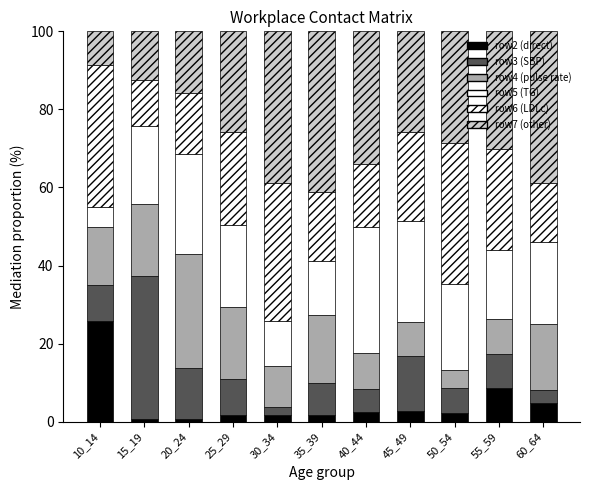

What is the sum of all row5 (TG) values?

216.2